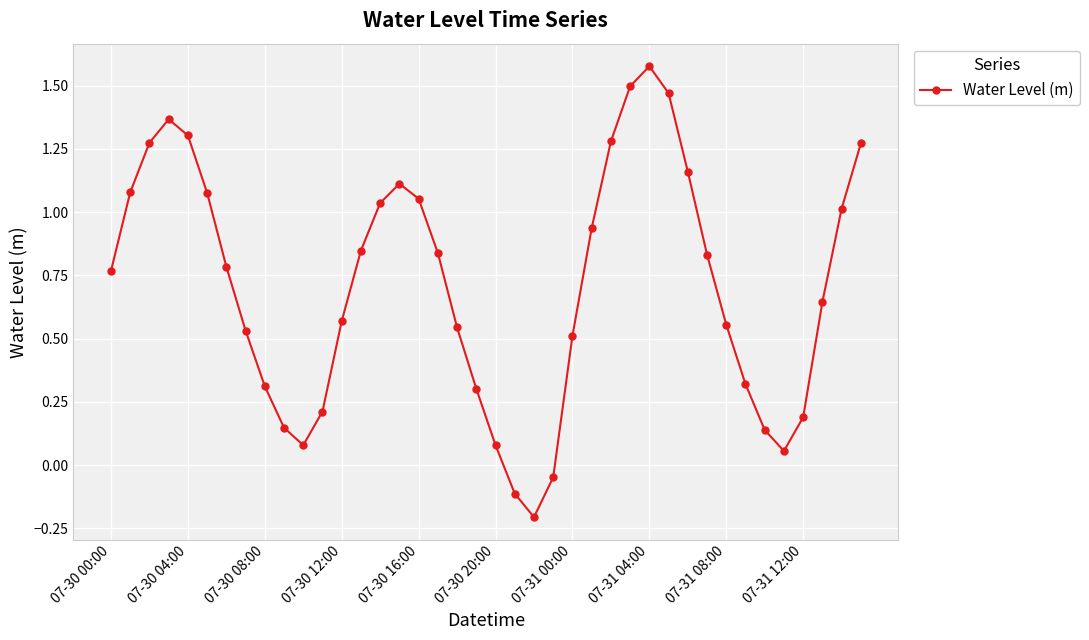

How many lines are shown in the chart?

1